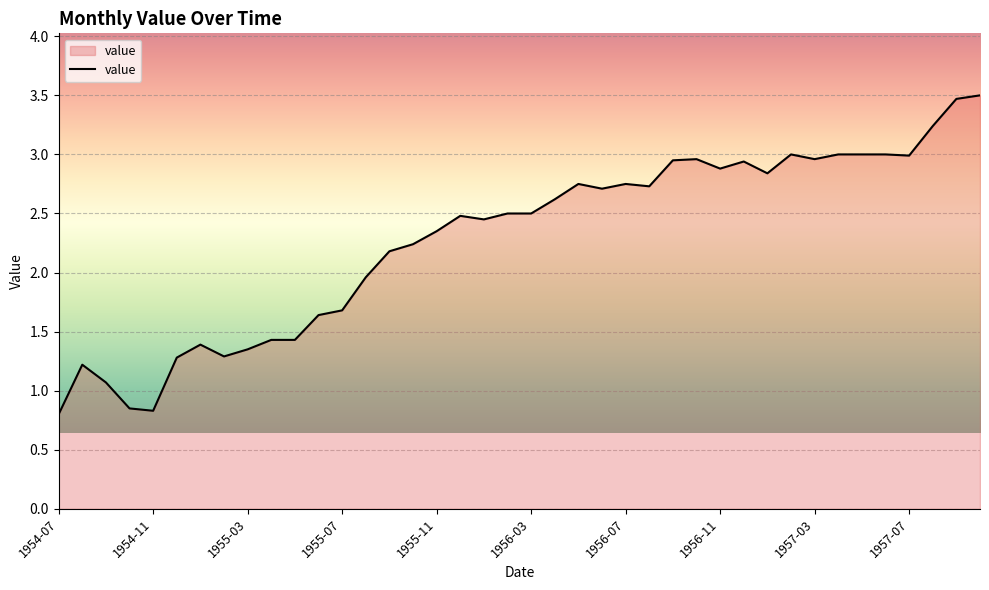

What is the maximum value shown in the chart?

3.5